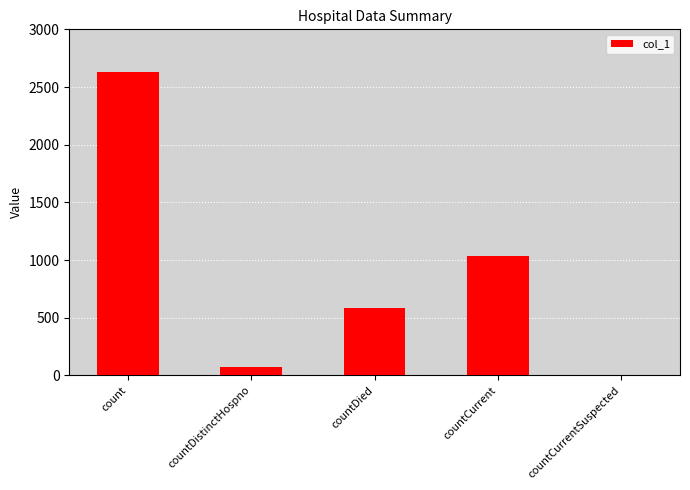

At which label is the value closest to 1317?

countCurrent